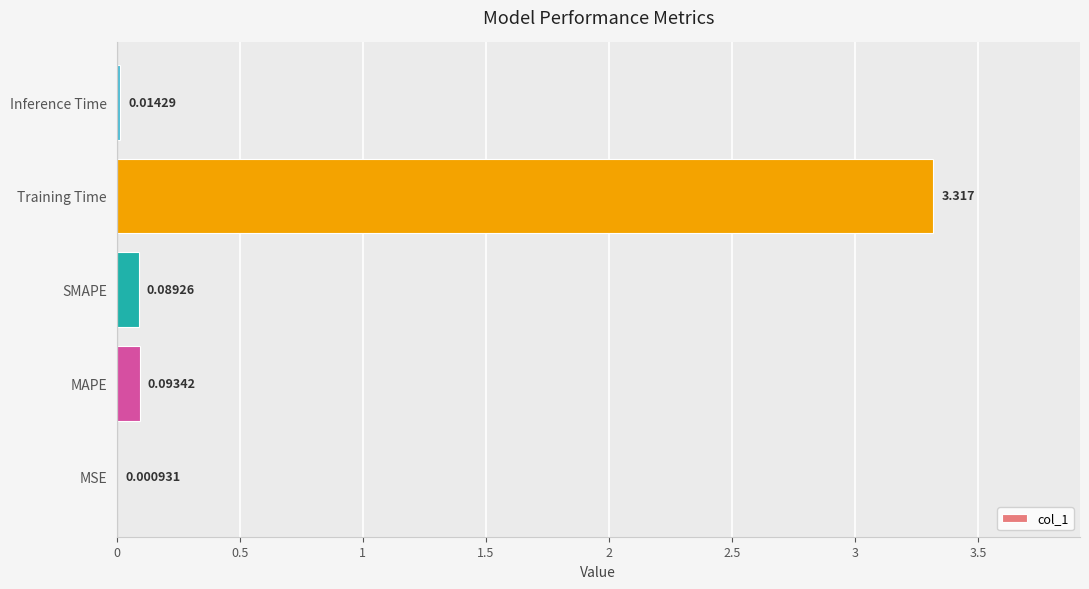

Which has a higher value, Inference Time or SMAPE?

SMAPE